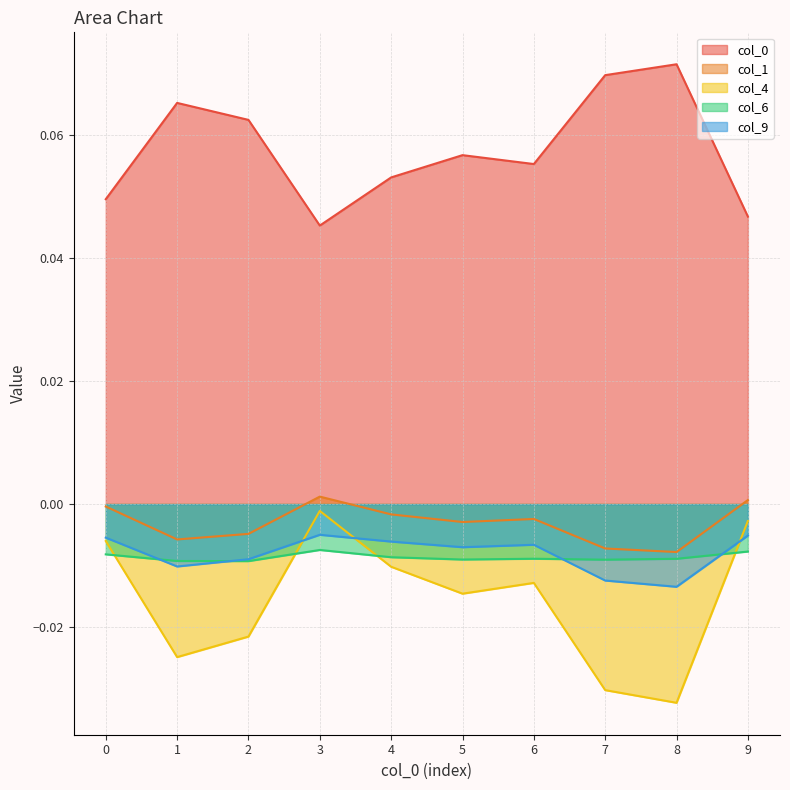

Between 1 and 2, which series saw the biggest shift?

col_4